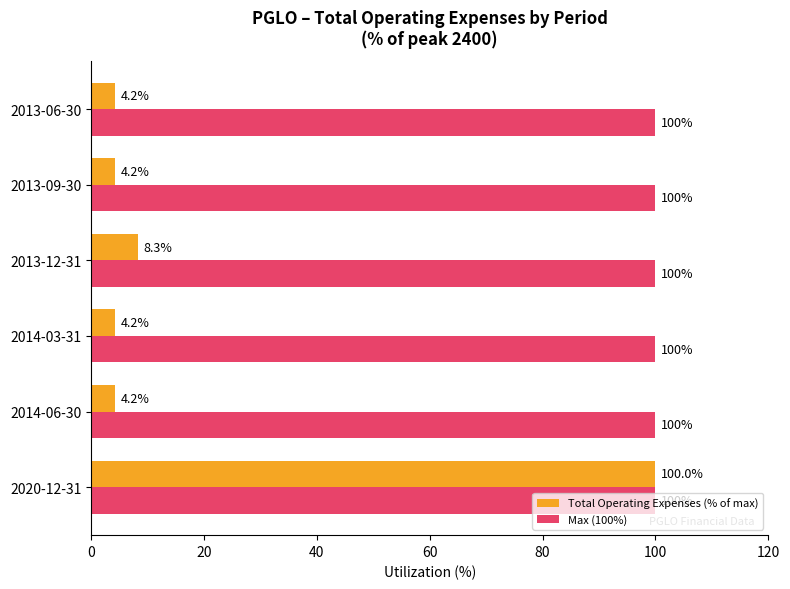

Rank the series by their average value, from lowest to highest.

Total Operating Expenses (% of max), Max (100%)